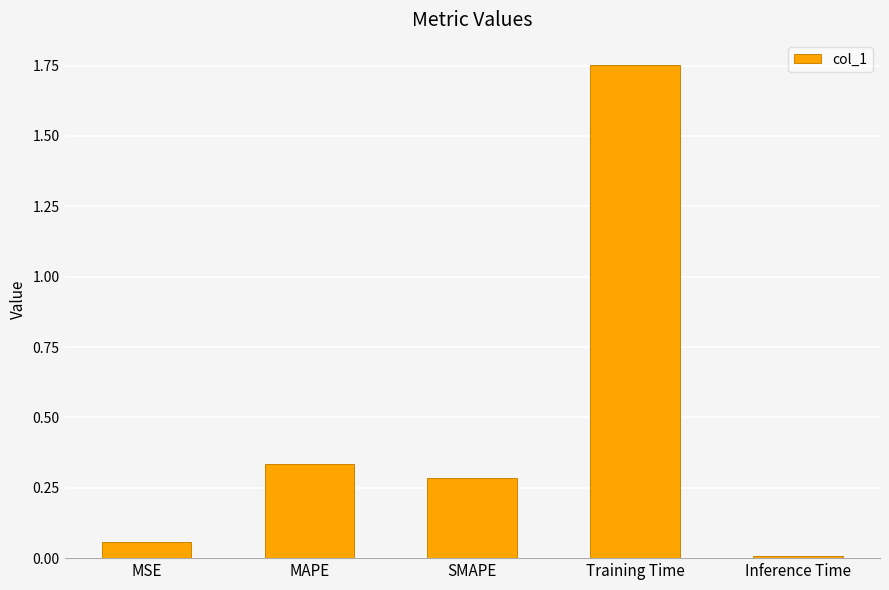

Is it true that the value at Inference Time is 0.0?

True